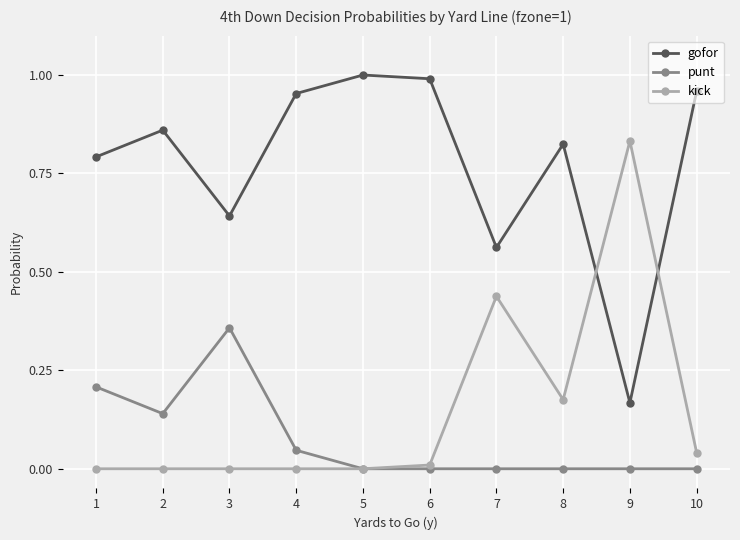

What is the sum of all gofor values?

7.8